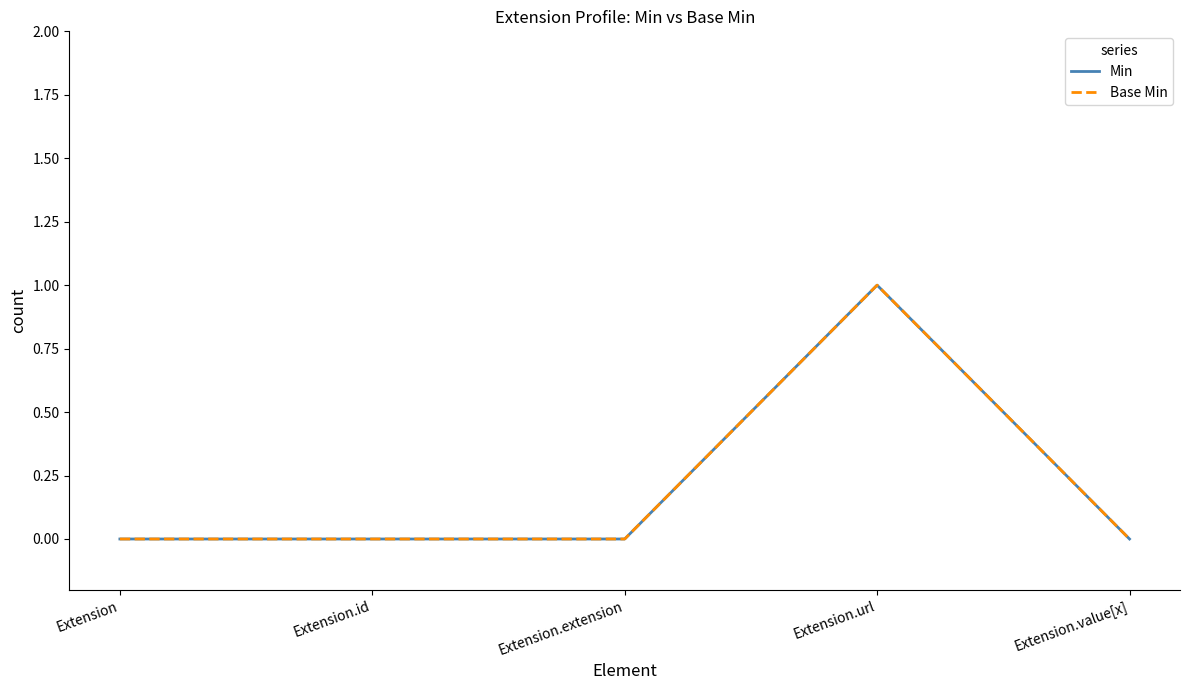

What is the total value across all series at Extension.url?

2